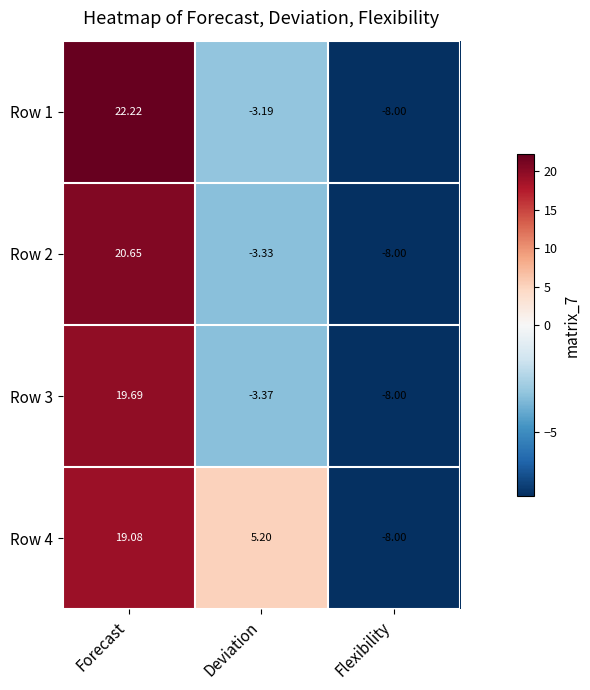

How many distinct data groups are displayed?

4